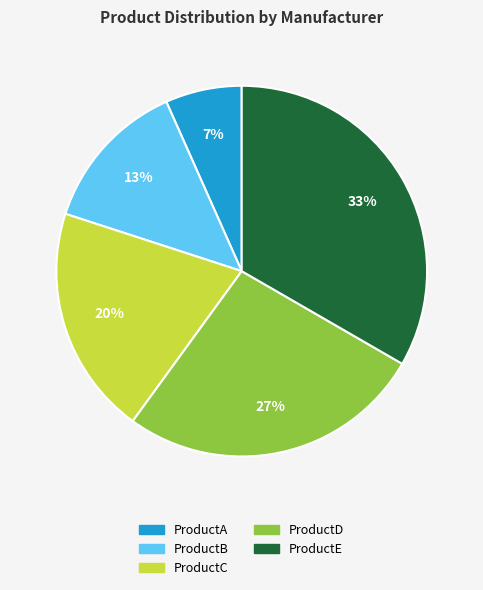

To the nearest percent, what is the difference between the ProductD and ProductC slice percentages?

7%